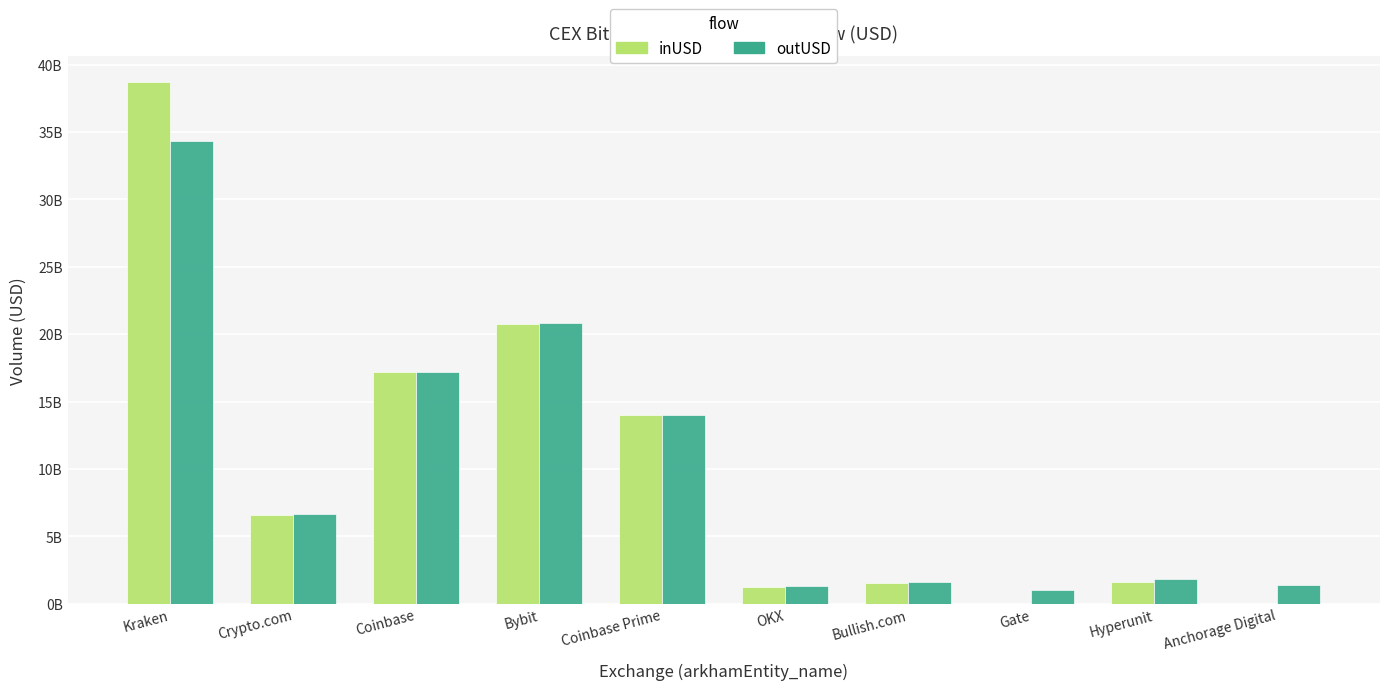

What is the average value of the inUSD series?

10166236201